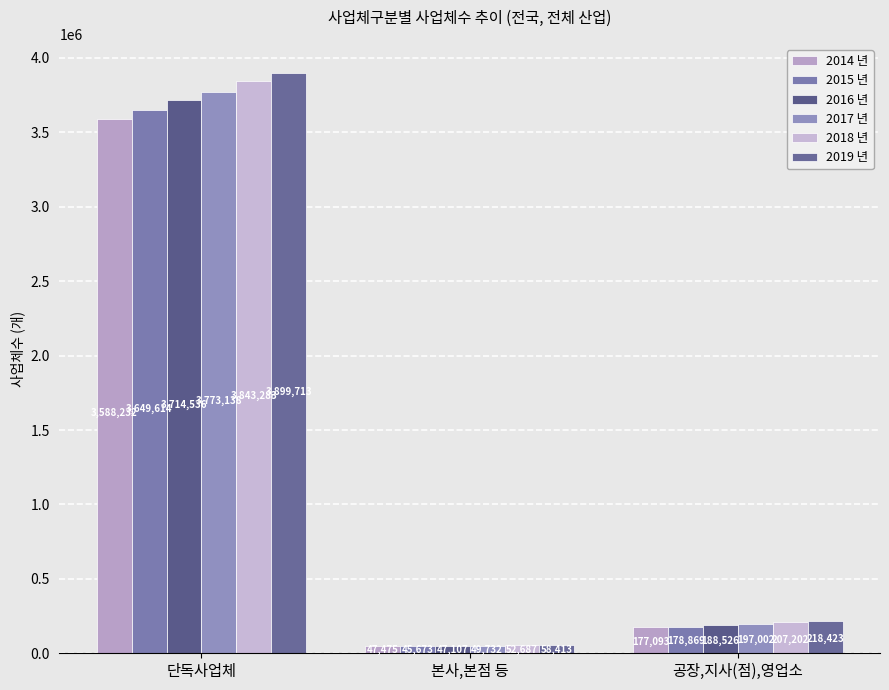

What is the average value of the 2017 년 series?

1339957